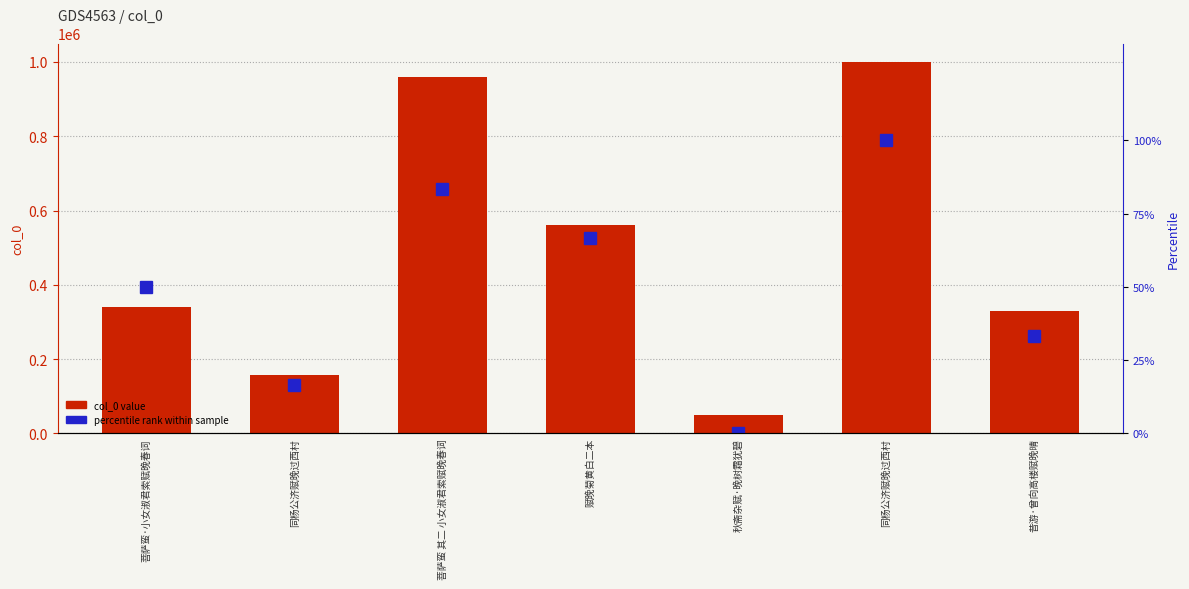

Reading left to right, list all the values displayed in this chart.

col_0 value: 340225.0	158208.0	960140.0	562204.0	48781.0	999637.0	329710.0
percentile rank within sample: 50.0	16.7	83.3	66.7	0.0	100.0	33.3